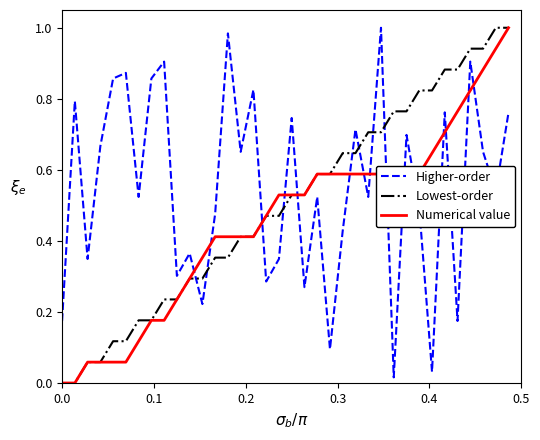

List the series in order of their overall mean, highest first.

Higher-order, Lowest-order, Numerical value